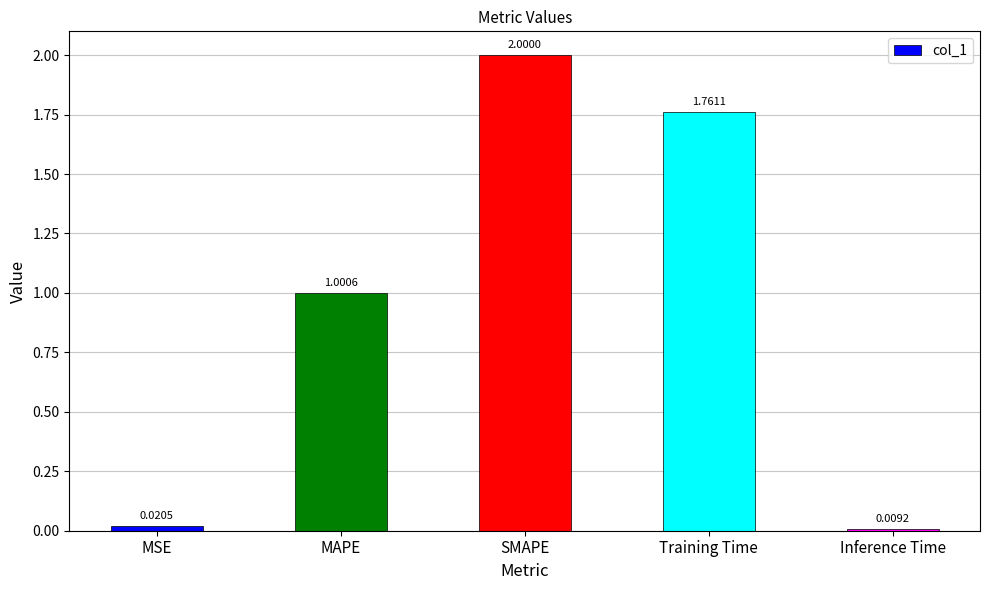

What is the difference between the values at SMAPE and Training Time?

0.2